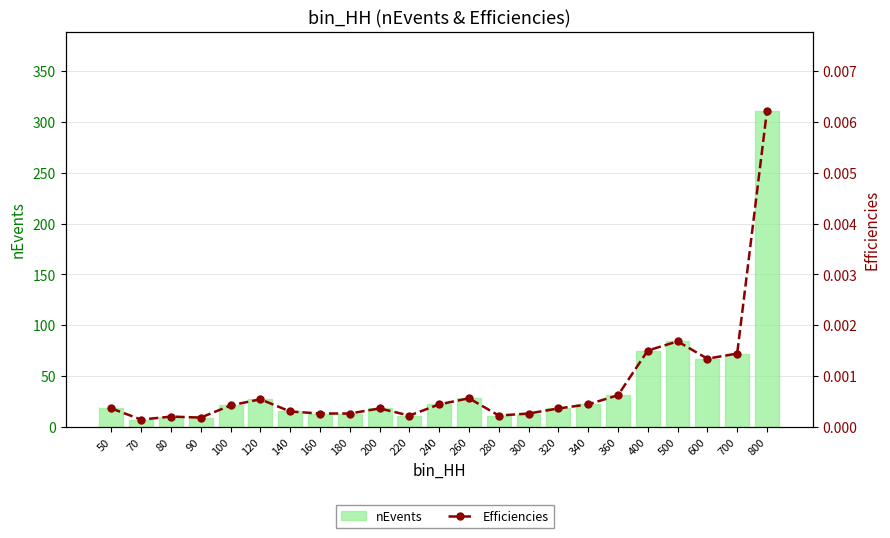

What value does the nEvents series have at 700?

72.0